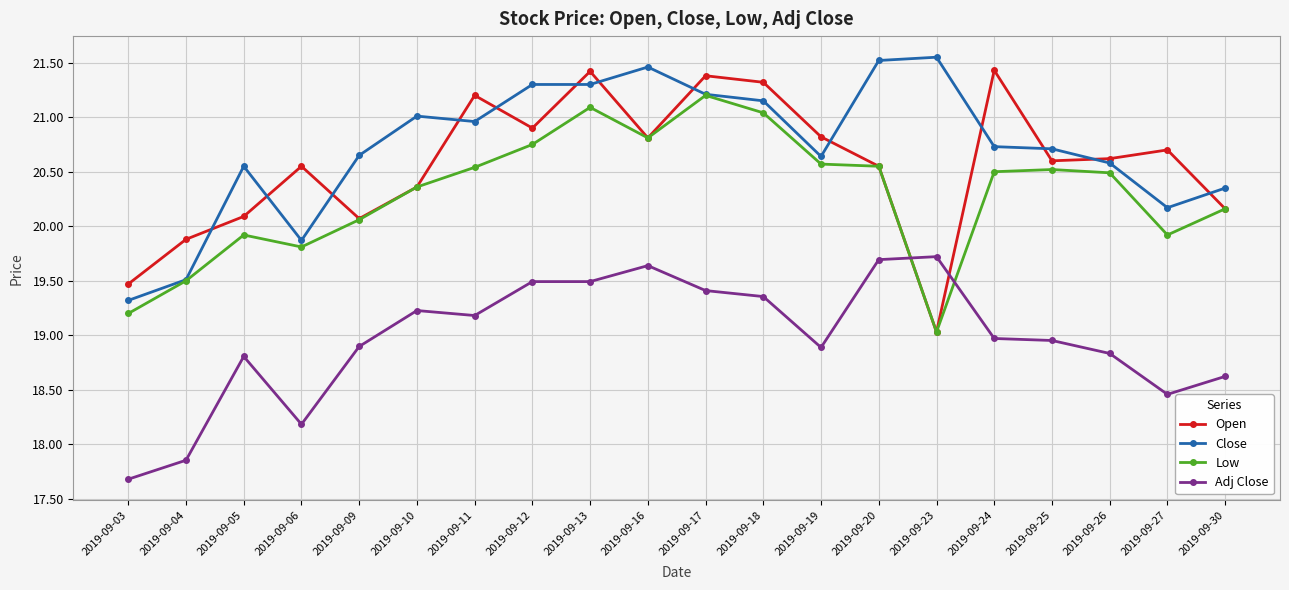

The Low series shows 20.5 at 2019-09-26. True or false?

True